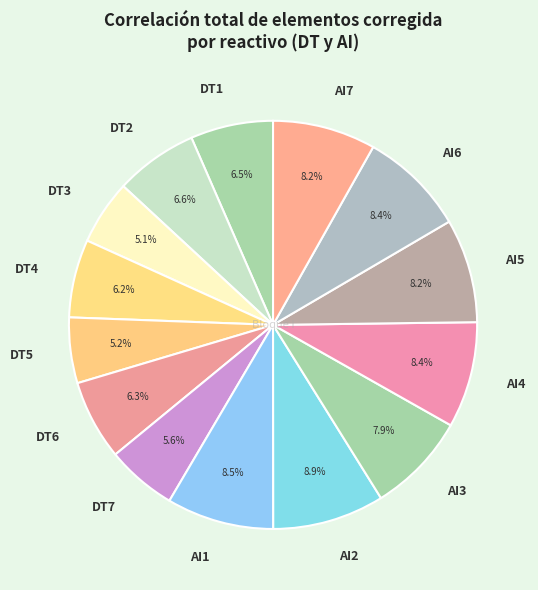

Count the number of slices in the pie.

14